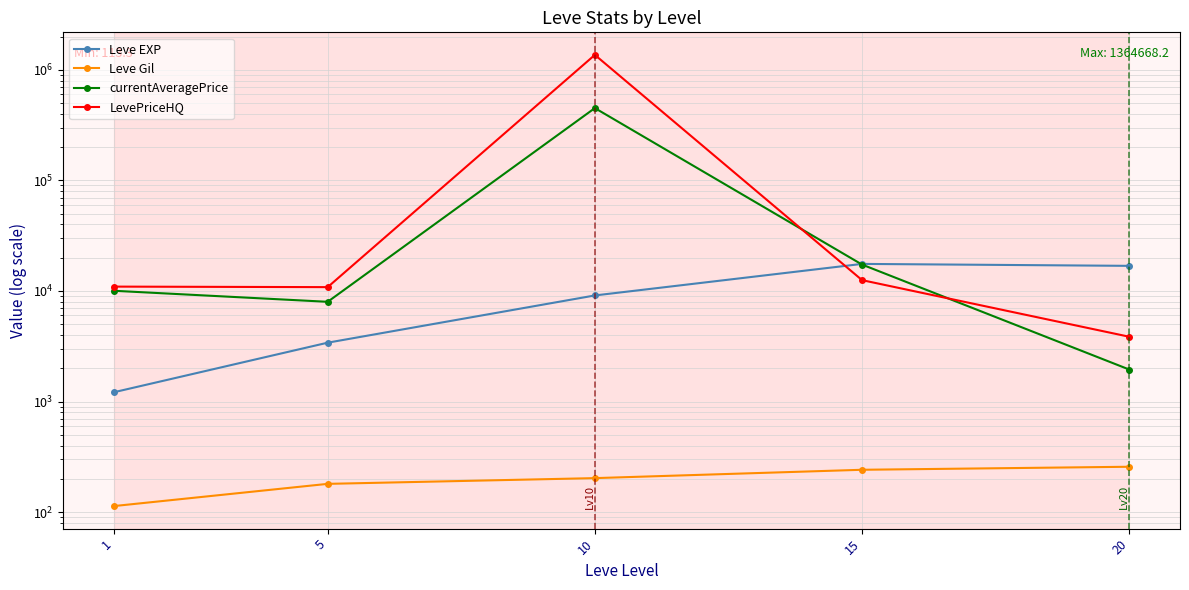

How many interior local peaks does the currentAveragePrice series have?

1